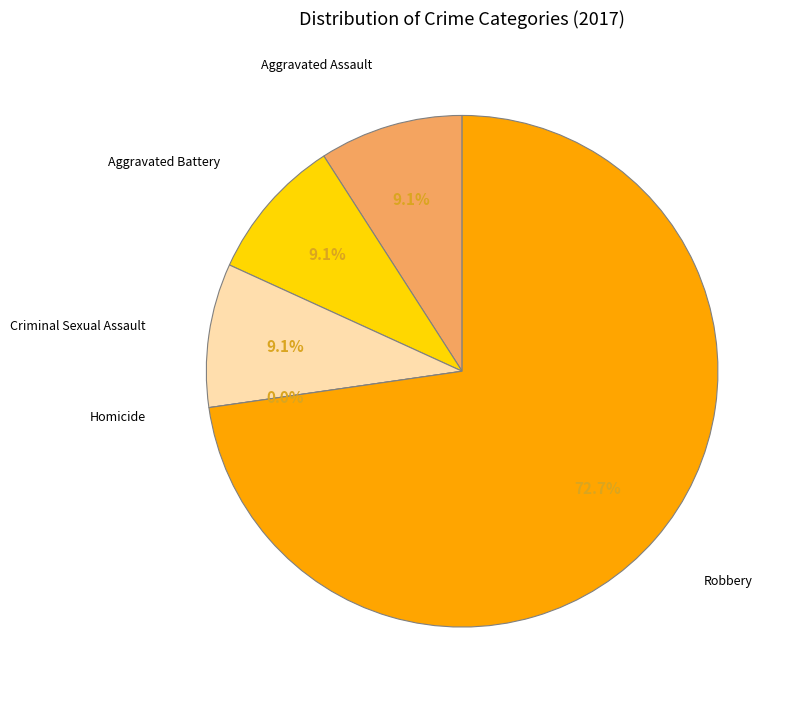

What is the ratio of the value at Robbery to the value at Aggravated Assault?

8.0